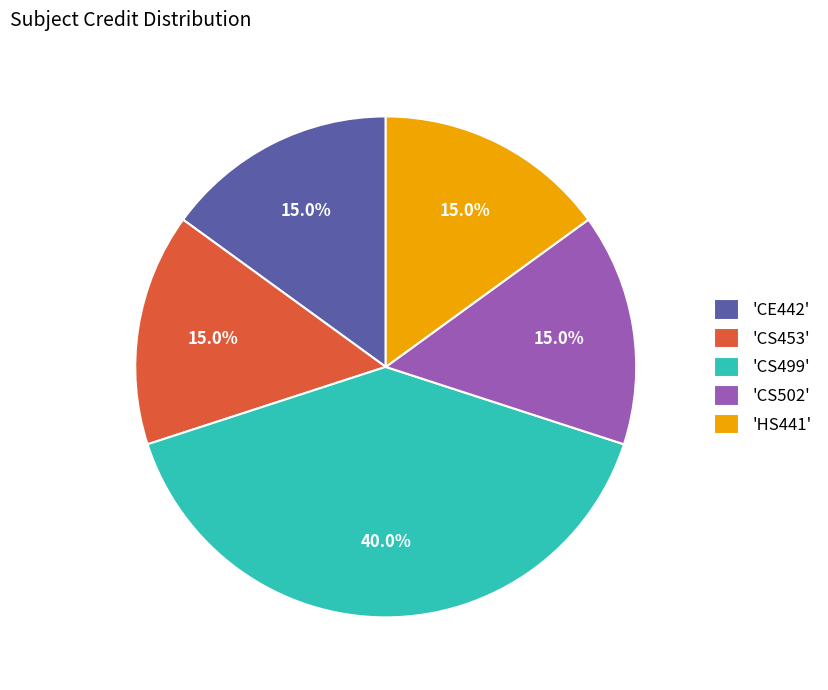

What percentage is NOT represented by 'CS453'?

85.0%